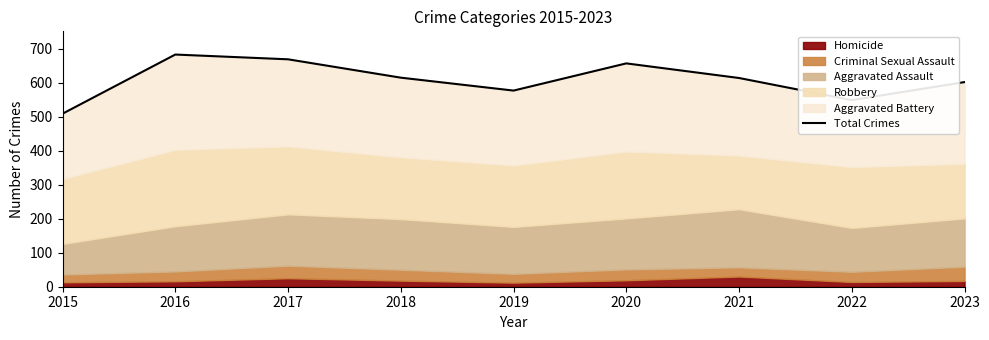

How many lines are shown in the chart?

1